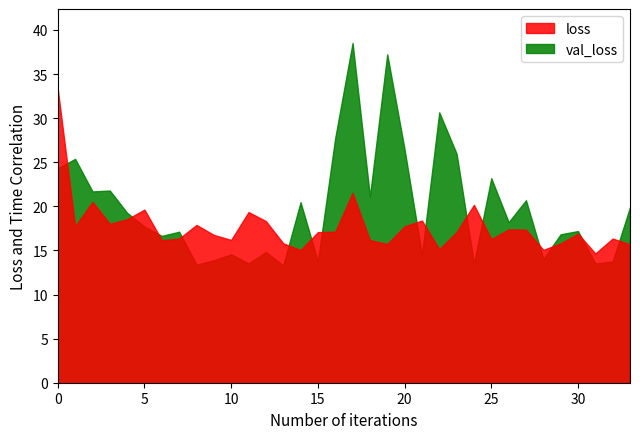

At which category is the sum across all series the highest?

17